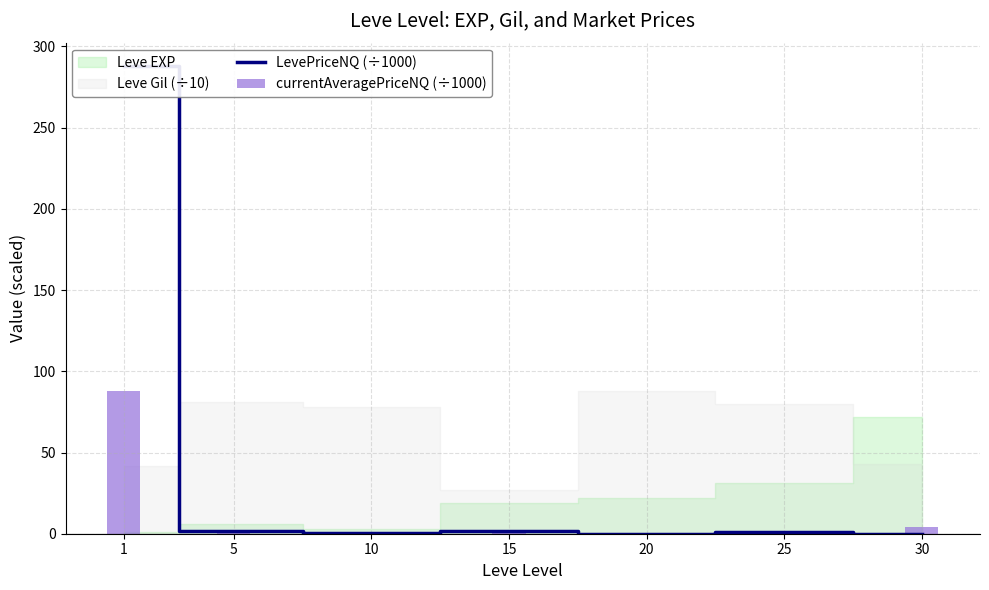

At how many categories does at least one series exceed 176?

1